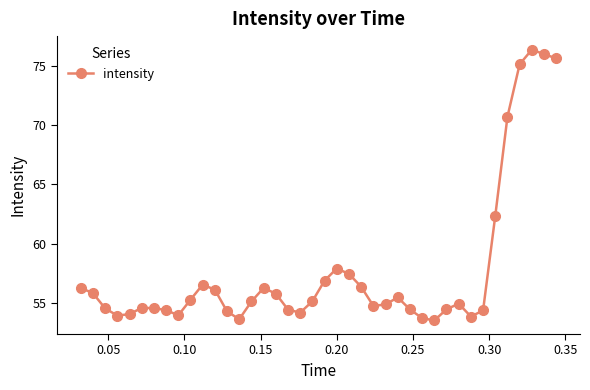

What is the maximum value shown in the chart?

76.3